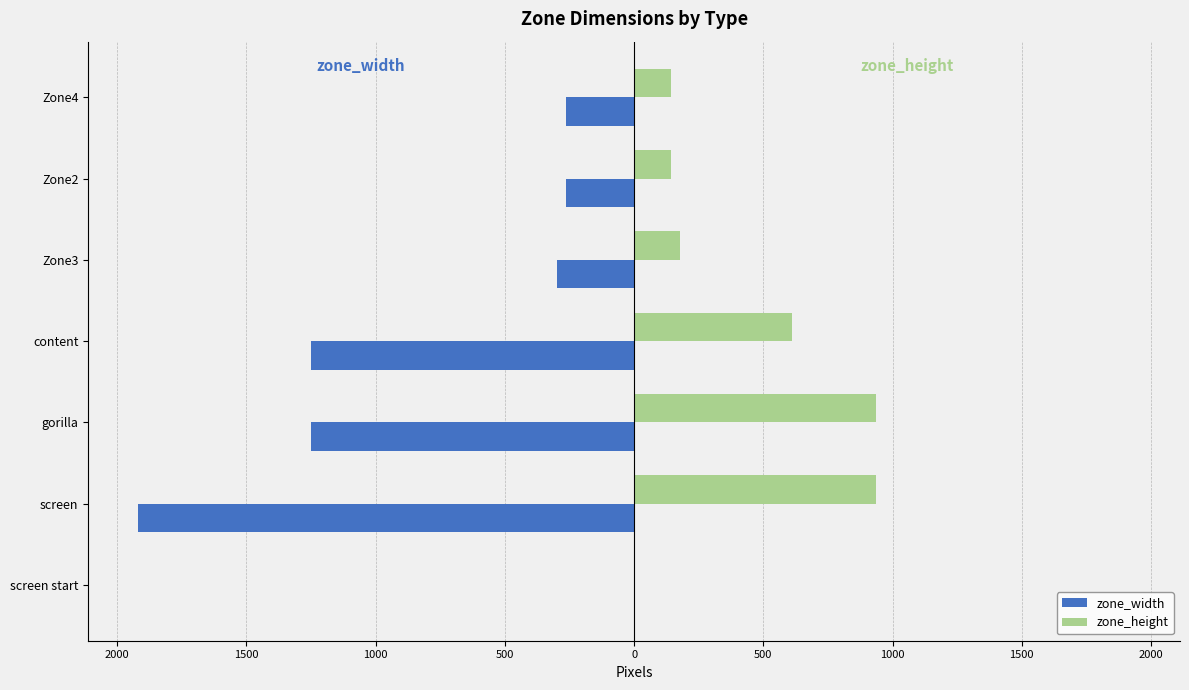

What is the maximum value for zone_height?

937